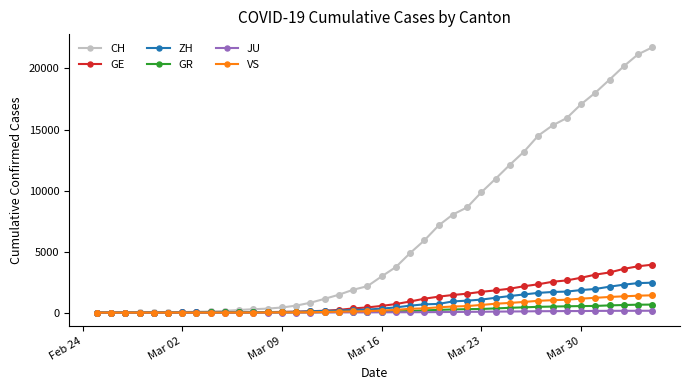

What is the highest value of the ZH series?

2450